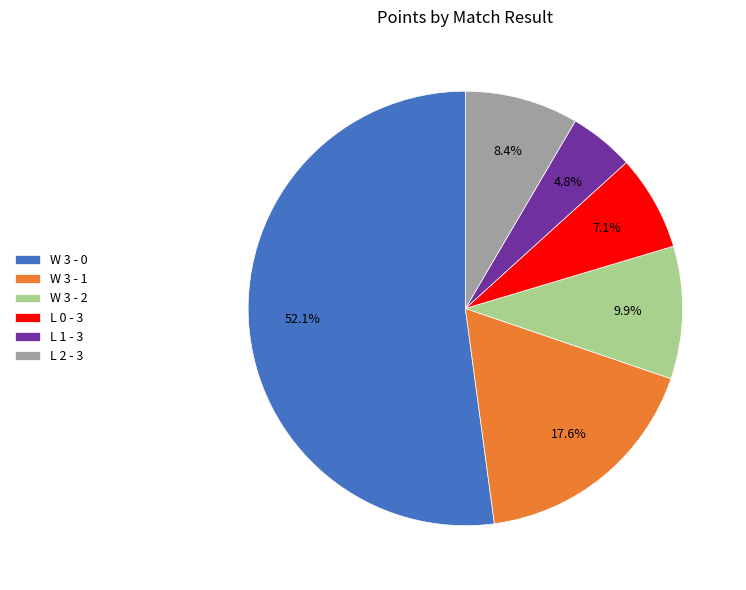

Which slice is the smallest?

L 1 - 3